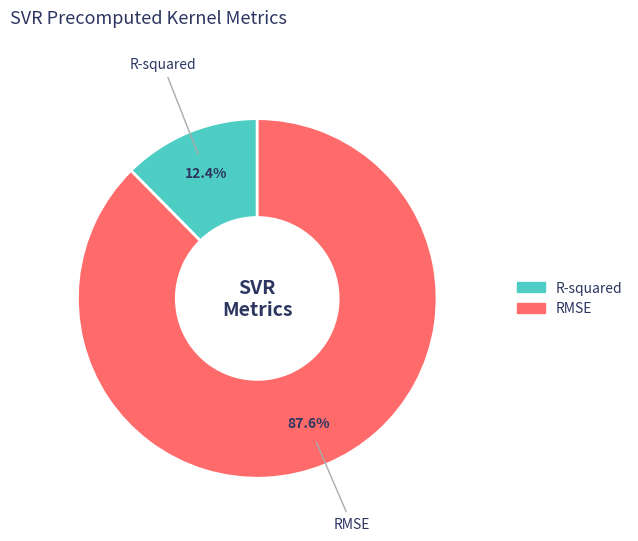

Which has a higher value, R-squared or RMSE?

RMSE